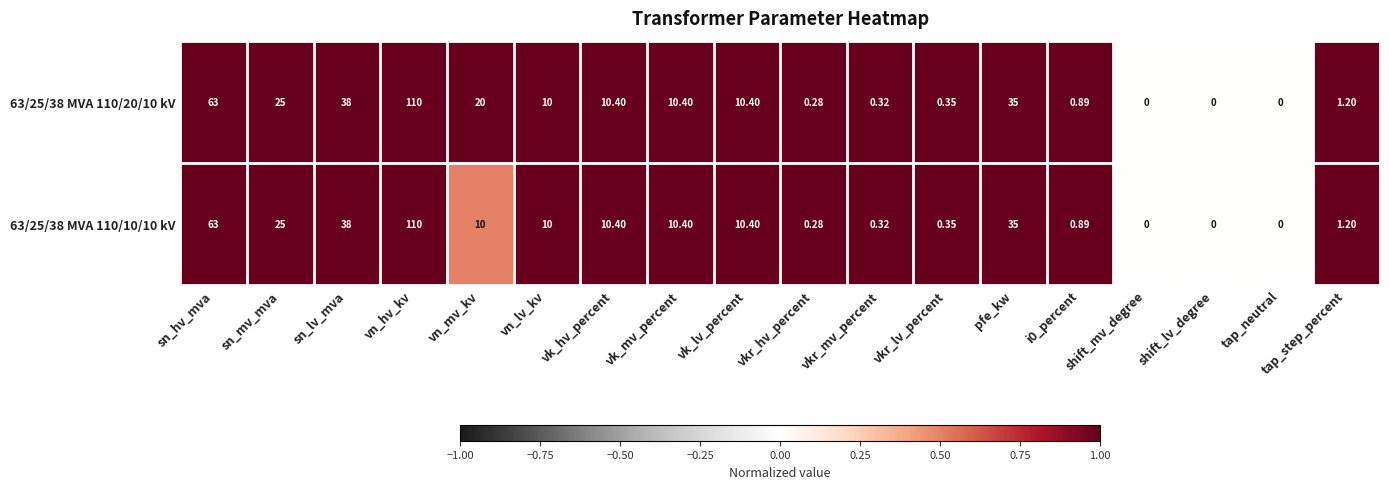

At which label does 63/25/38 MVA 110/20/10 kV reach its peak?

vn_hv_kv